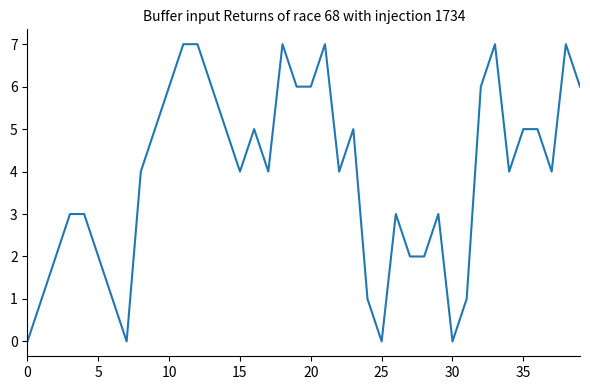

What is the maximum value shown in the chart?

7